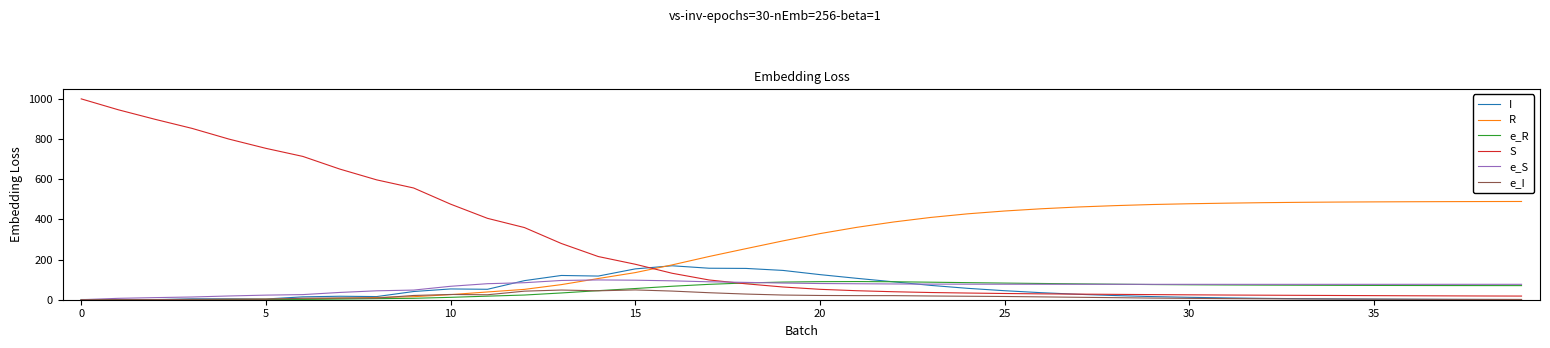

What is the maximum value shown in the chart?

999.0